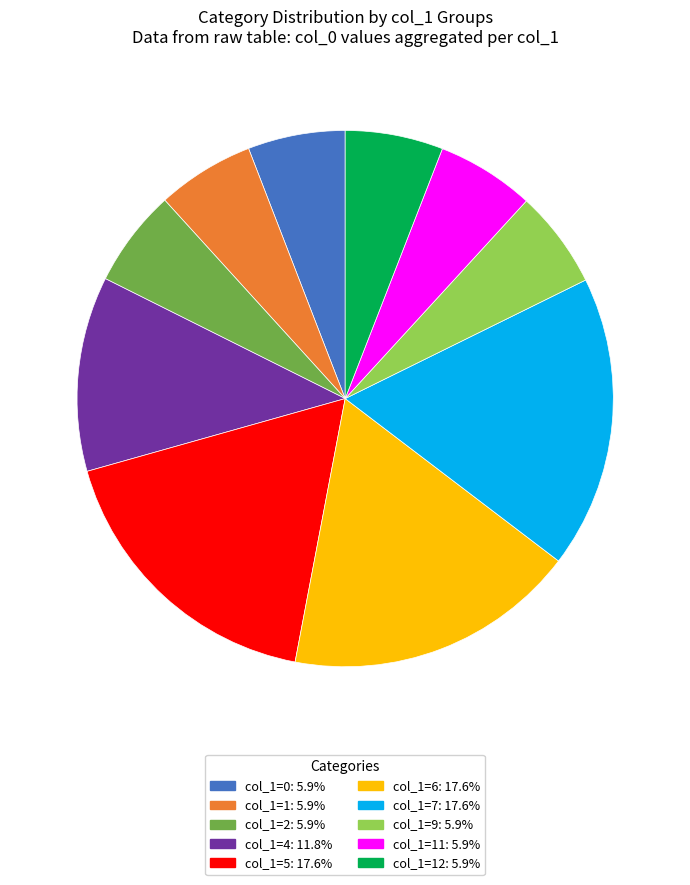

Is col_1=11: 5.9% the majority of the pie?

No